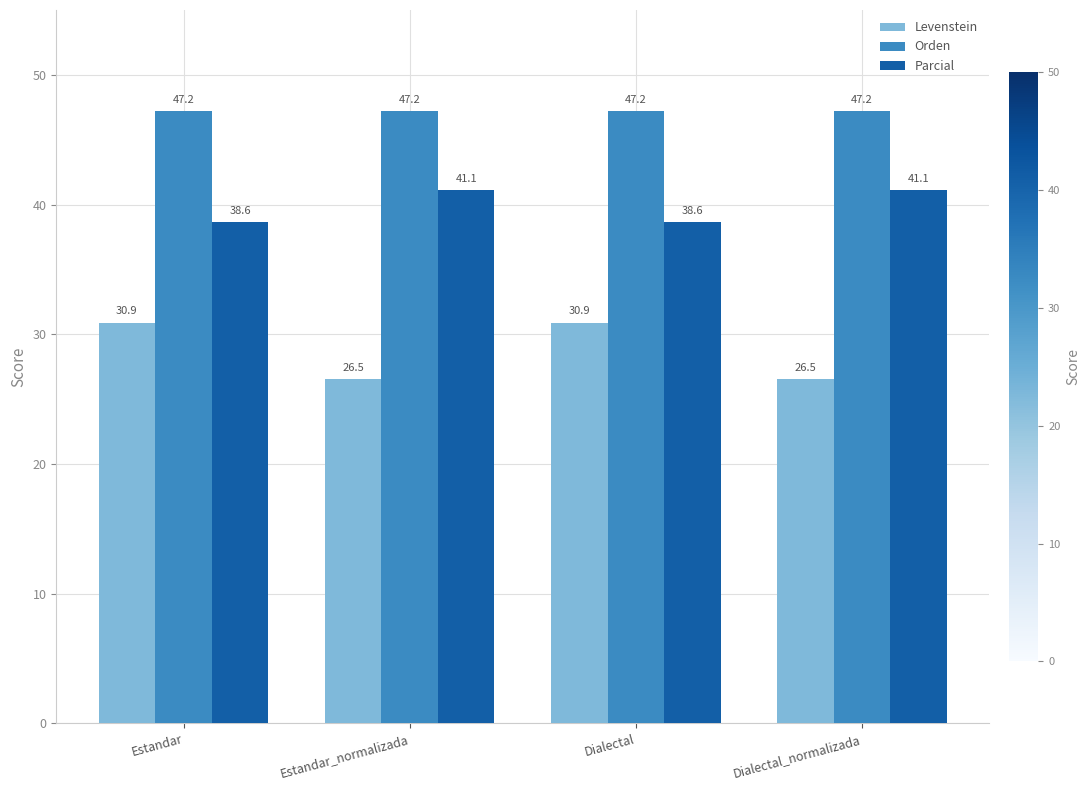

Reading left to right, what are all the values shown in this chart?

Levenstein: Estandar=30.9	Estandar_normalizada=26.5	Dialectal=30.9	Dialectal_normalizada=26.5
Orden: Estandar=47.2	Estandar_normalizada=47.2	Dialectal=47.2	Dialectal_normalizada=47.2
Parcial: Estandar=38.6	Estandar_normalizada=41.1	Dialectal=38.6	Dialectal_normalizada=41.1